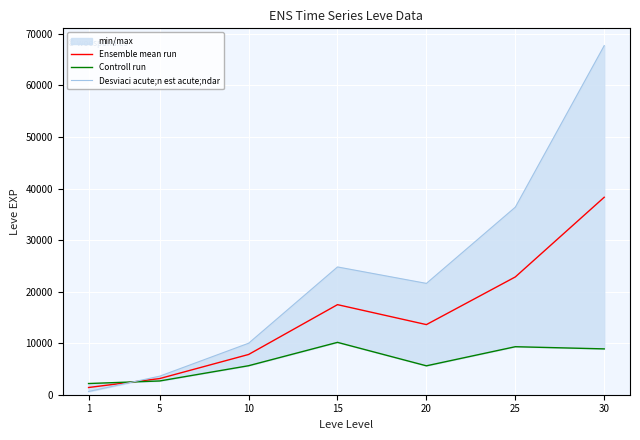

How many interior local peaks does the Controll run series have?

2